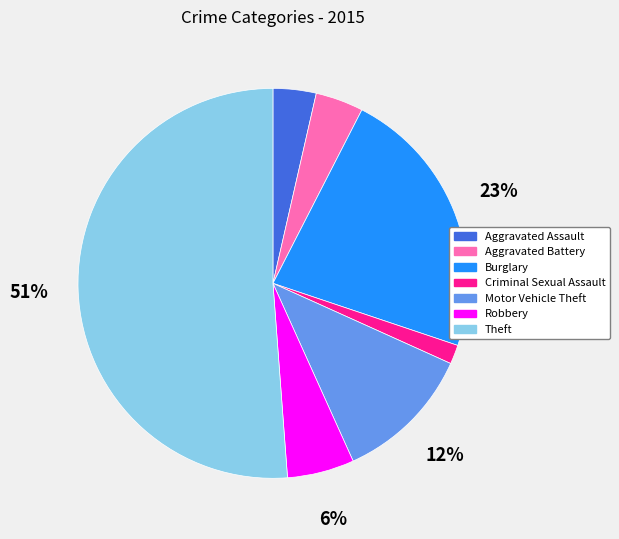

The Aggravated Battery slice represents 4% of the pie. True or false?

True